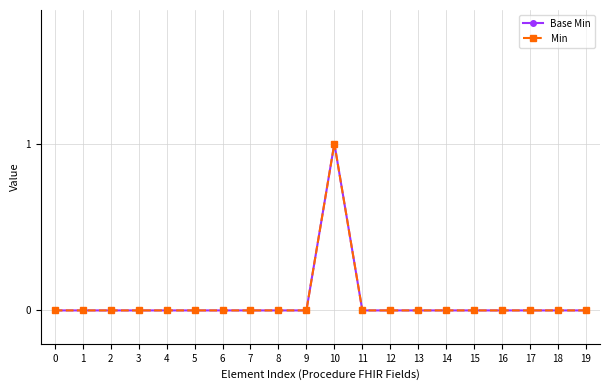

Rank the series by their maximum value, from highest to lowest.

Base Min, Min